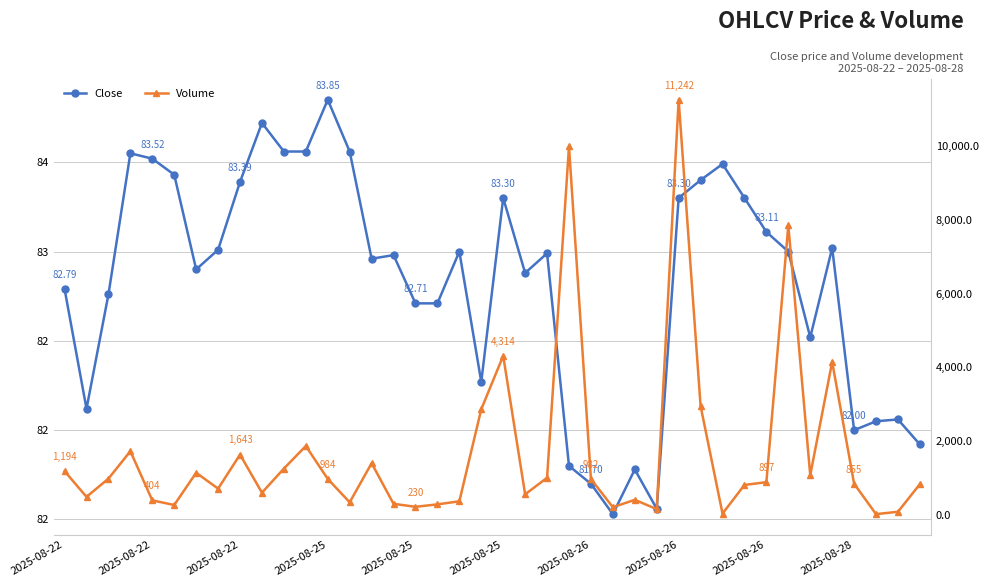

What is the value of the Close point at the 36th from the left?

83.0